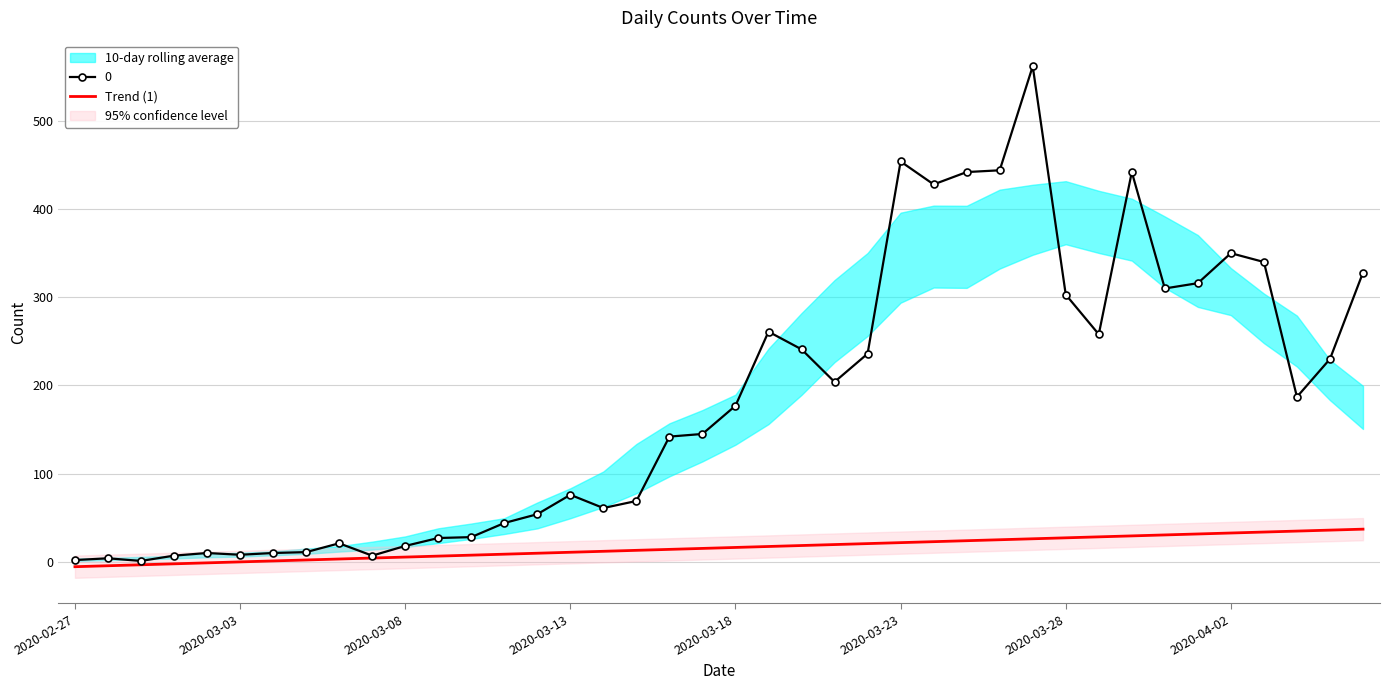

The 0 series shows 303.0 at 2020-03-28. True or false?

True